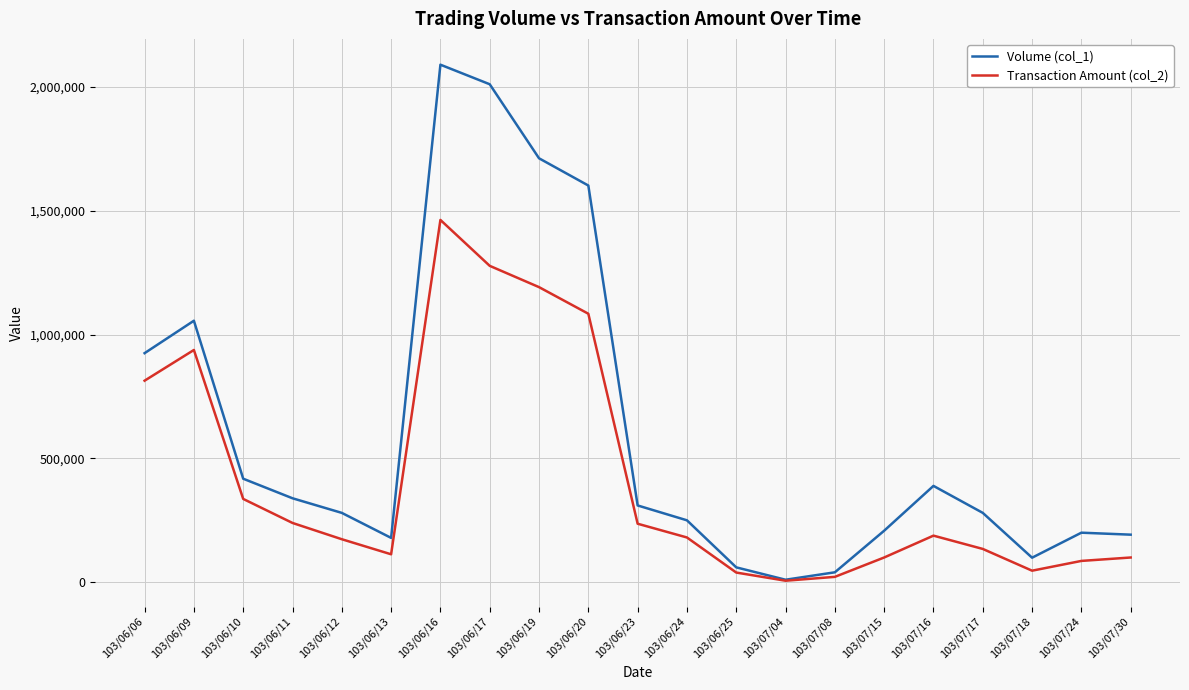

The value of Volume (col_1) at 103/06/25 is 60000. True or false?

True